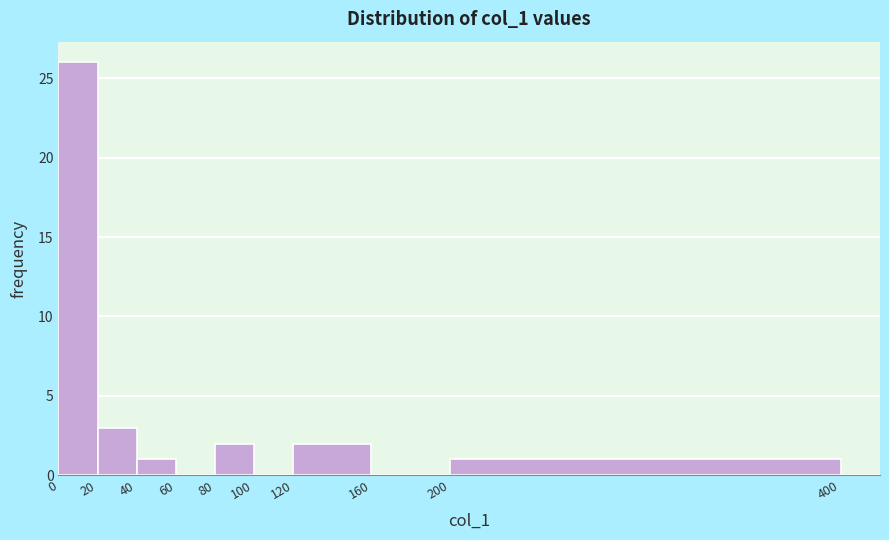

Reading left to right, list every bar in this chart as the range it spans on the x-axis followed by its height. The values are not printed on the chart, so give them approximately, as read against the axis.

0 to 20: 26
20 to 40: 3
40 to 60: 1
60 to 80: 0
80 to 100: 2
100 to 120: 0
120 to 160: 2
160 to 200: 0
200 to 400: 1